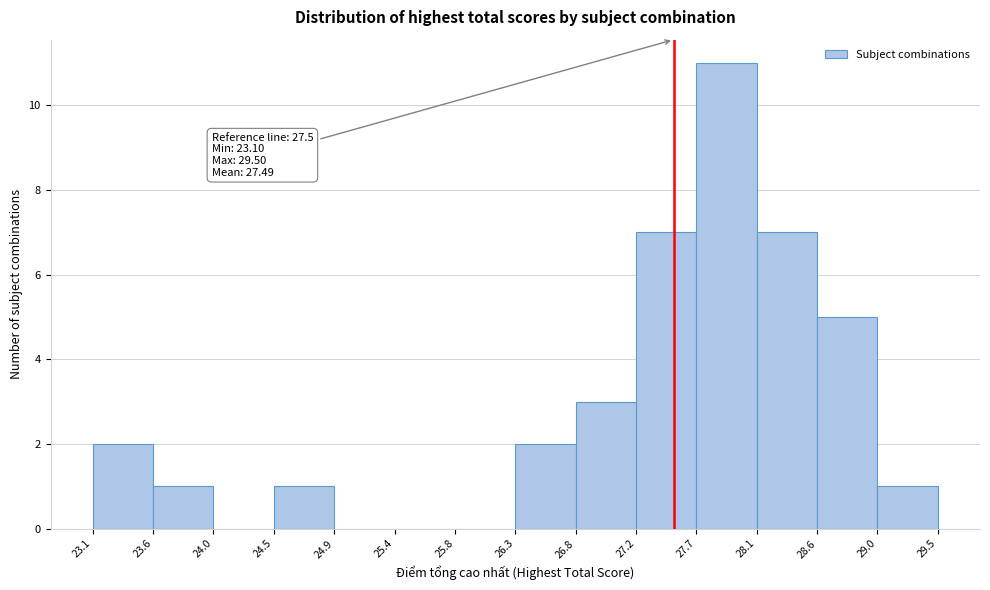

Over which range of the x-axis is the bar tallest?

27.7 to 28.1